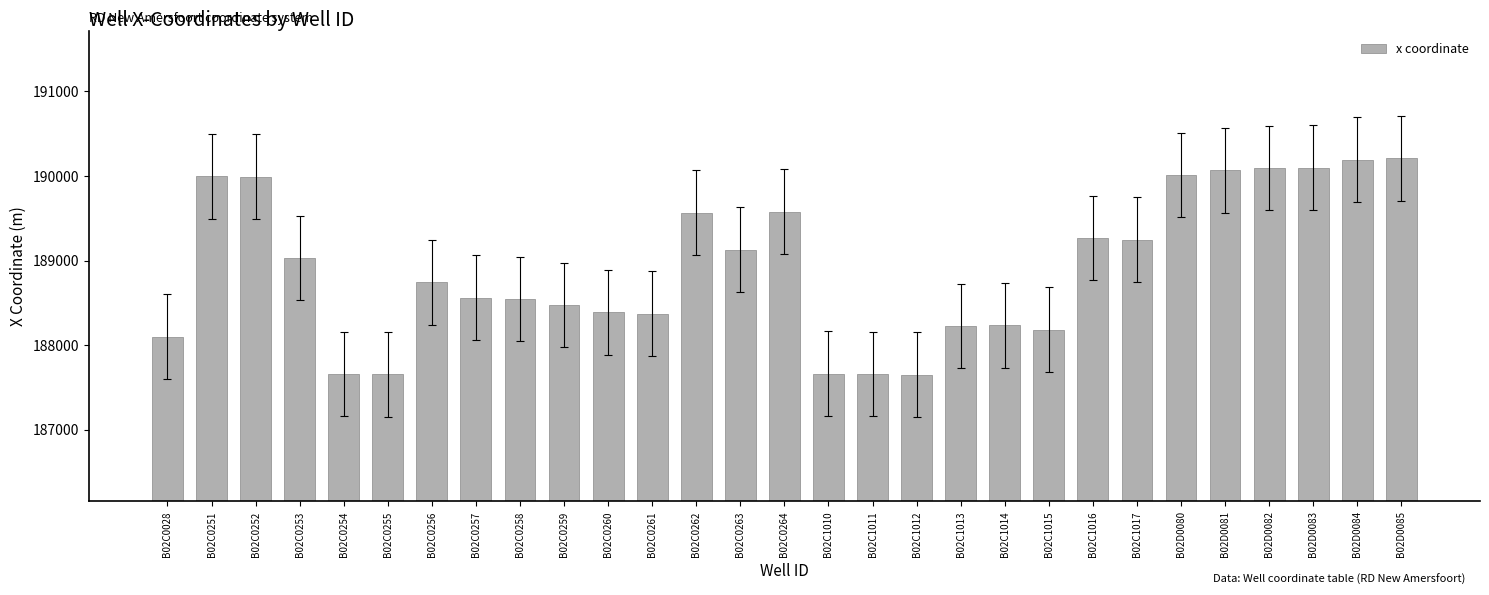

What is the label of the 17th bar from the right?

B02C0262